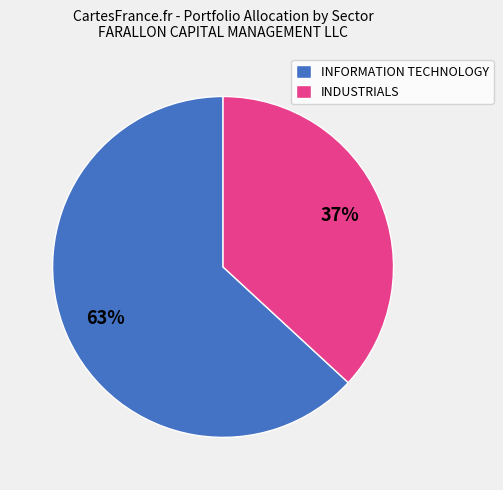

Approximately how many times larger is the value at INDUSTRIALS compared to INFORMATION TECHNOLOGY?

0.6